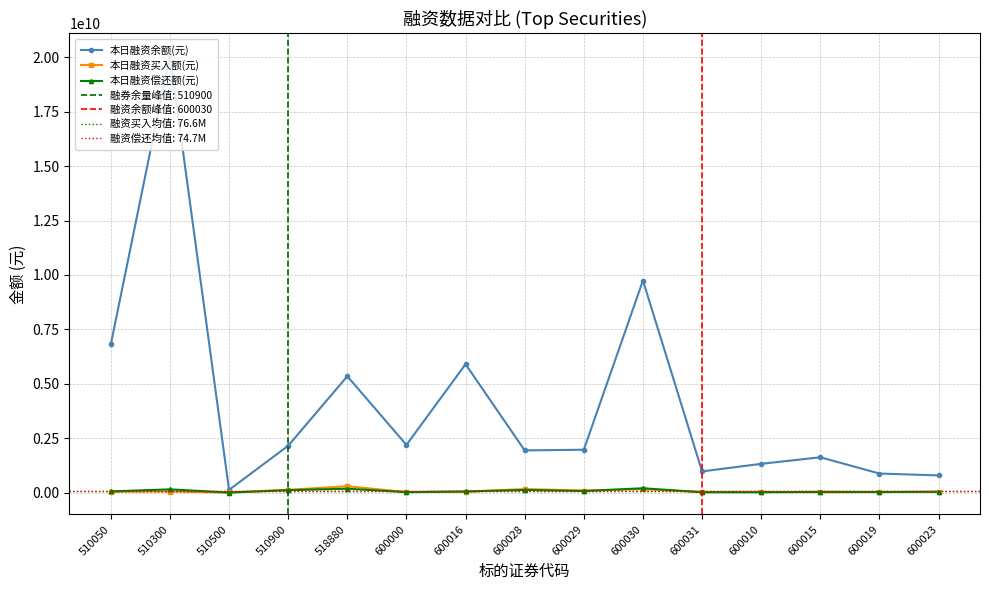

Reading left to right, what are all the values shown in this chart?

本日融资余额(元): 510050=6805637080	510300=20092255114	510500=126366034	510900=2153702742	518880=5345190310	600000=2193823807	600016=5900505629	600028=1938807614	600029=1971207923	600030=9744389246	600031=975374179	600010=1323452920	600015=1623800559	600019=876930453	600023=790407894
本日融资买入额(元): 510050=43138366	510300=50725940	510500=6892355	510900=129367705	518880=293925865	600000=23671257	600016=39671407	600028=165196981	600029=97239857	600030=160331150	600031=27357433	600010=36249134	600015=14748903	600019=28846141	600023=30888641
本日融资偿还额(元): 510050=56741113	510300=150633002	510500=4639910	510900=113398300	518880=179334962	600000=23643455	600016=54331628	600028=122460338	600029=73648144	600030=200410849	600031=19064878	600010=17351890	600015=35718302	600019=28599850	600023=40451336